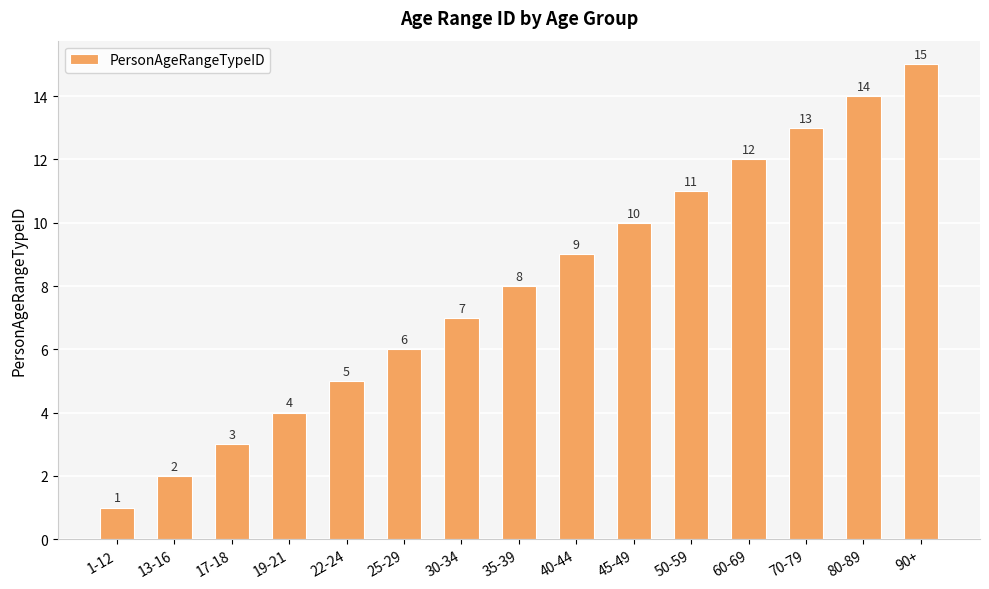

Which label corresponds to the largest value in the chart?

90+